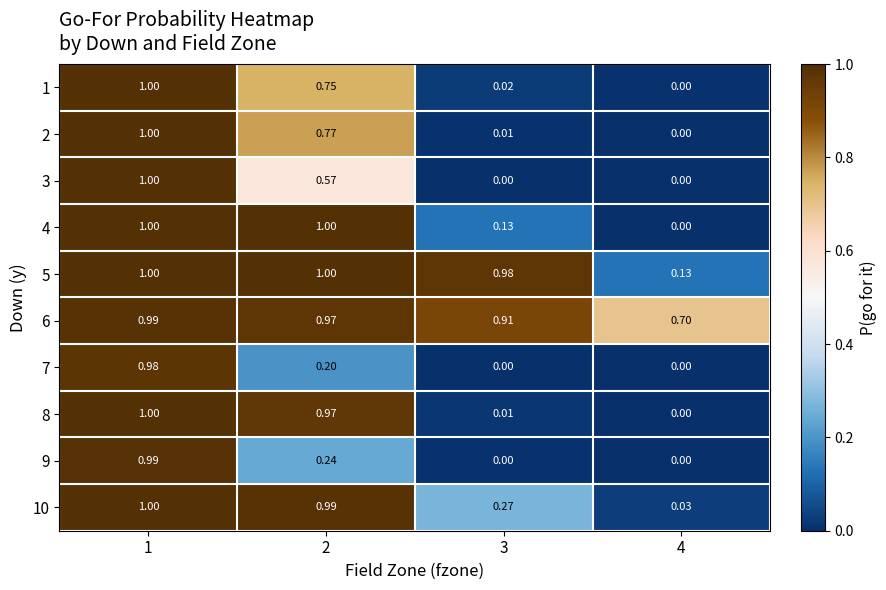

What is the total value across all series at 1?

10.0